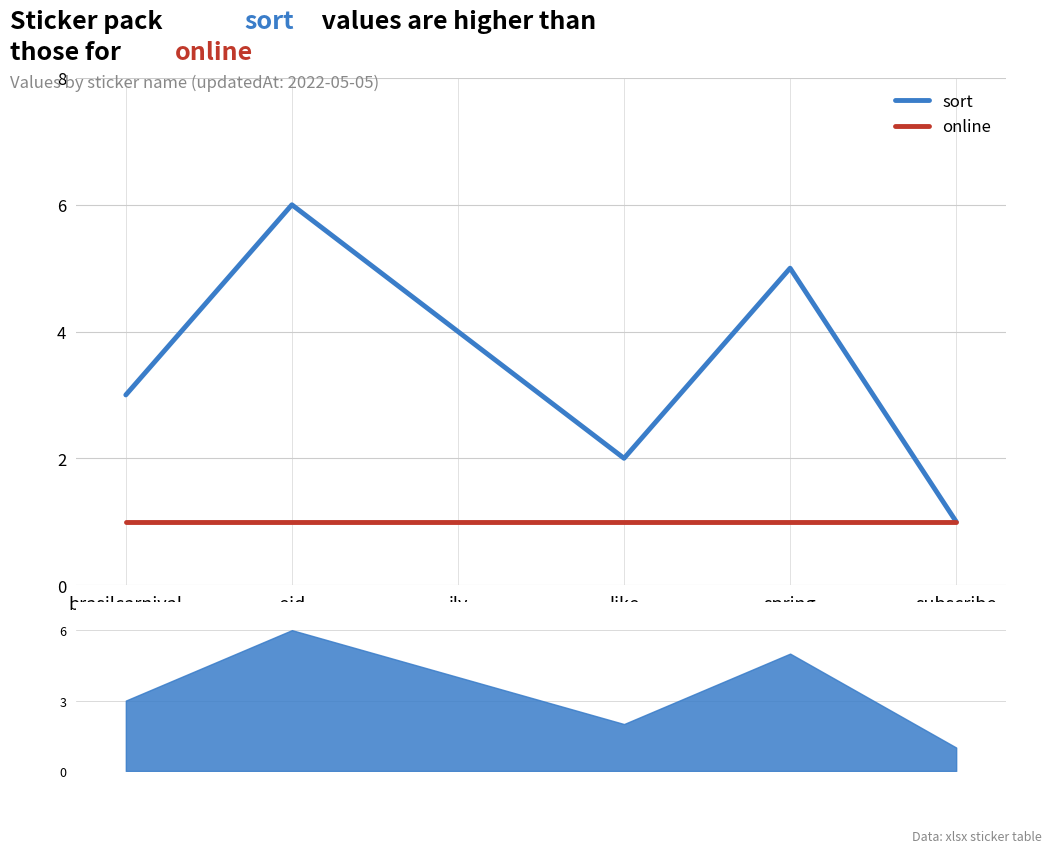

Rank the series by their maximum value, from highest to lowest.

sort, online